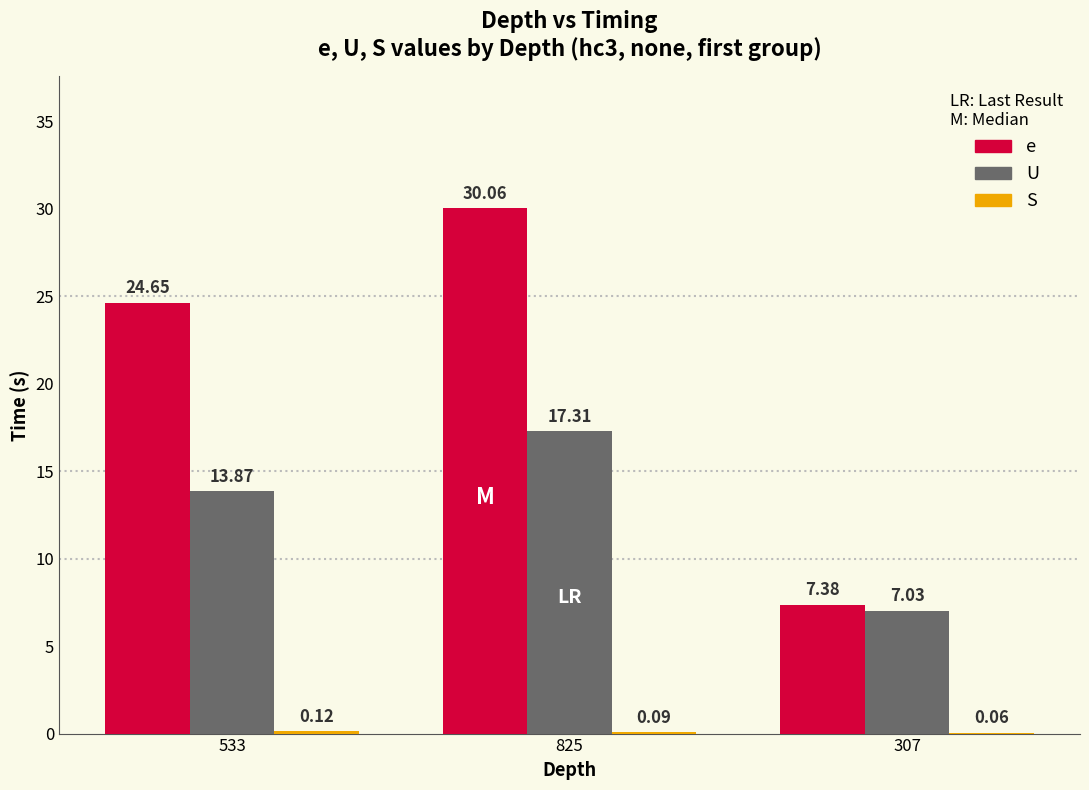

At which category is the sum across all series the highest?

825